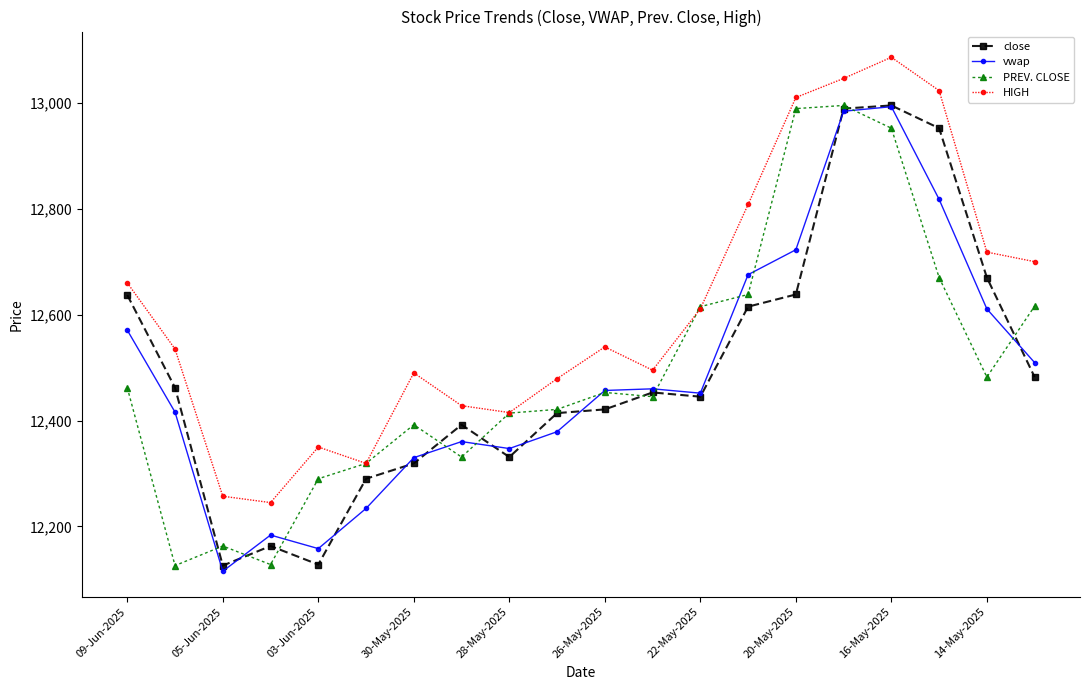

What is the value of the close point at the 12th from the left?

12453.0